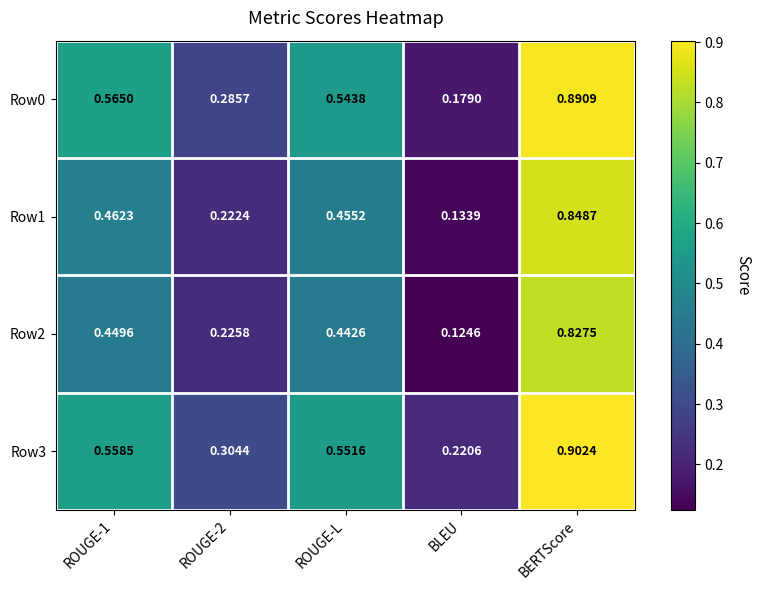

Which category has the lowest value across all series?

BLEU